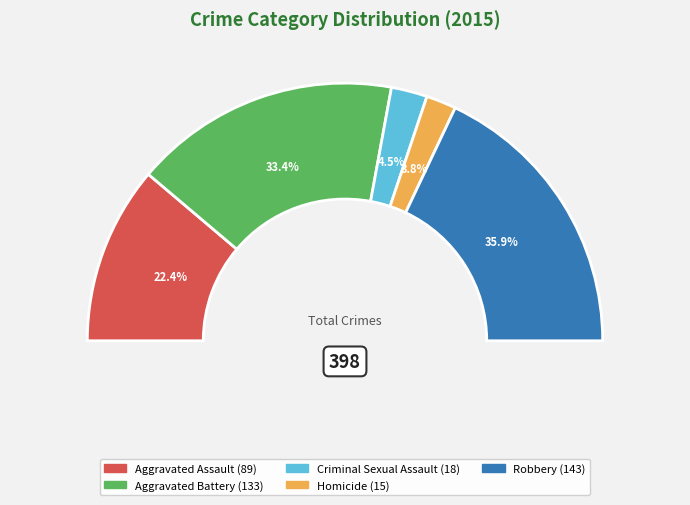

To the nearest percent, what is the average slice percentage?

20%